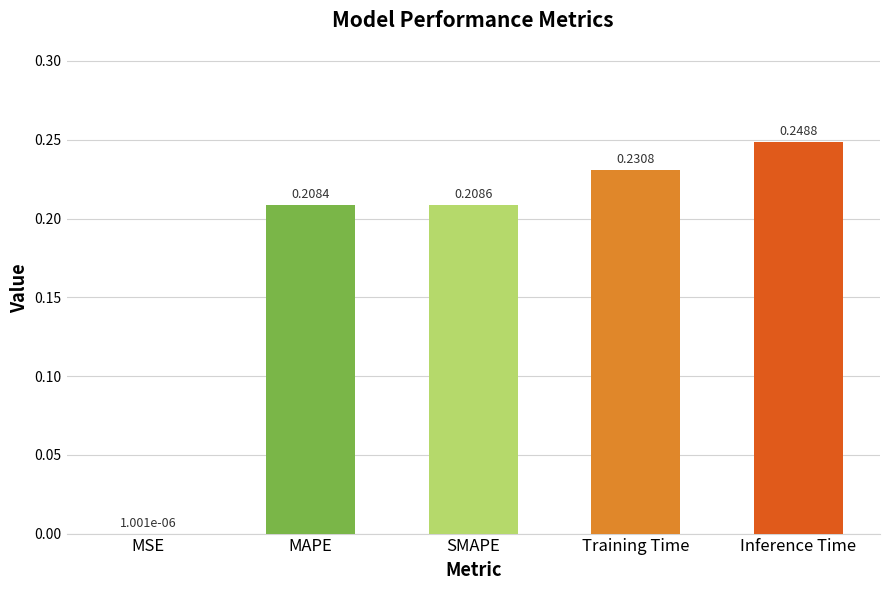

The value at Inference Time is 0.4. True or false?

False